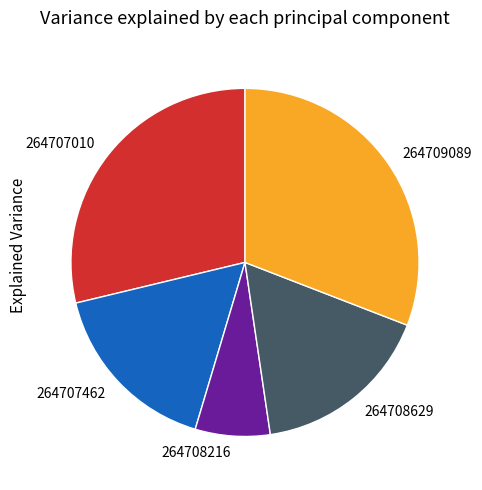

Approximately how many times larger is the value at 264709089 compared to 264708216?

4.4